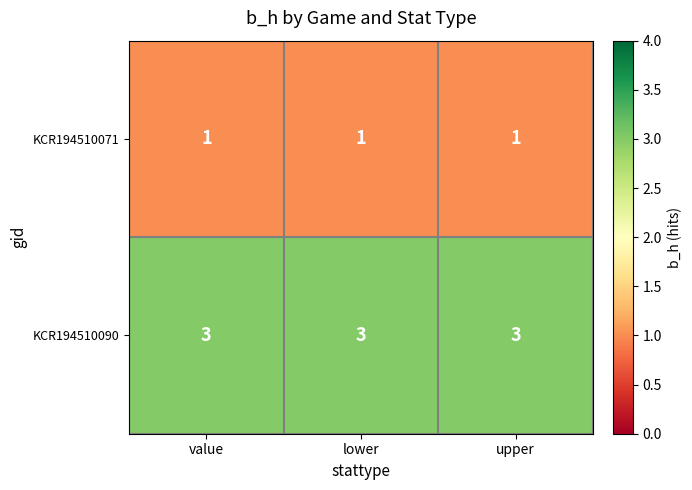

Rank the series by their average value, from highest to lowest.

KCR194510090, KCR194510071